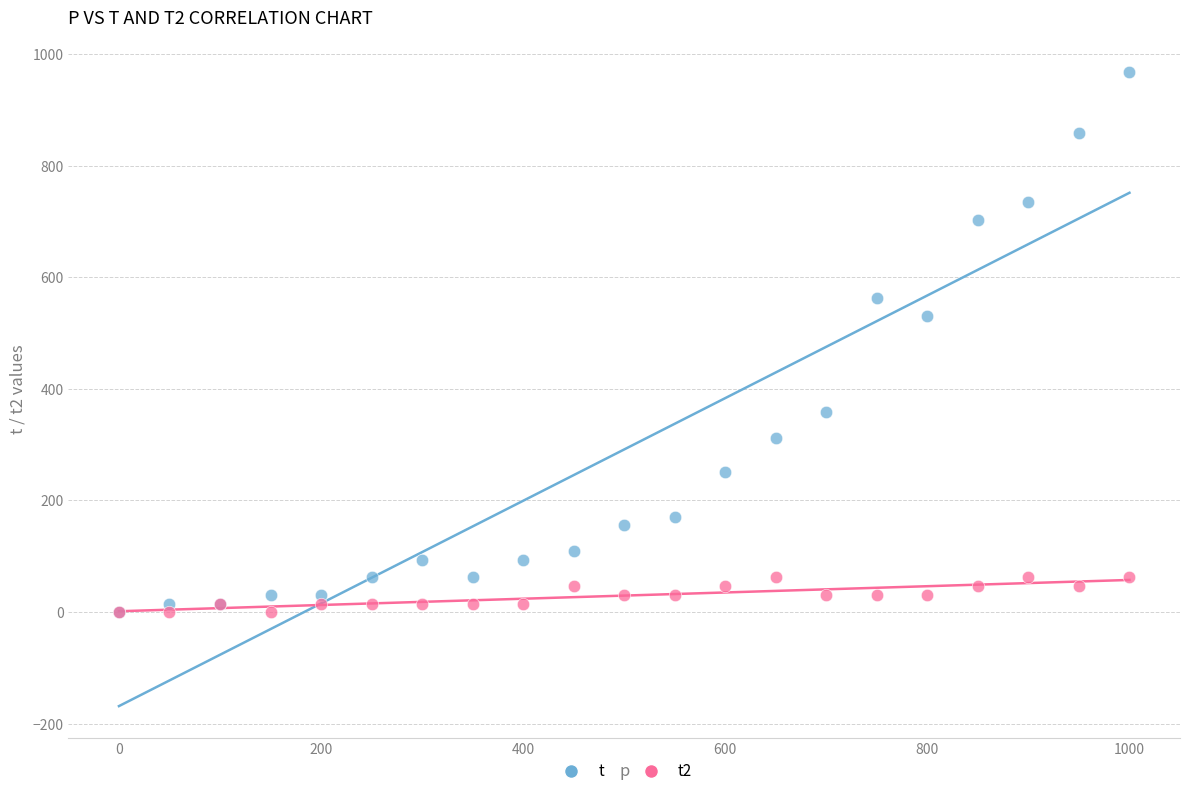

What are all the series names shown in the legend?

t, t2